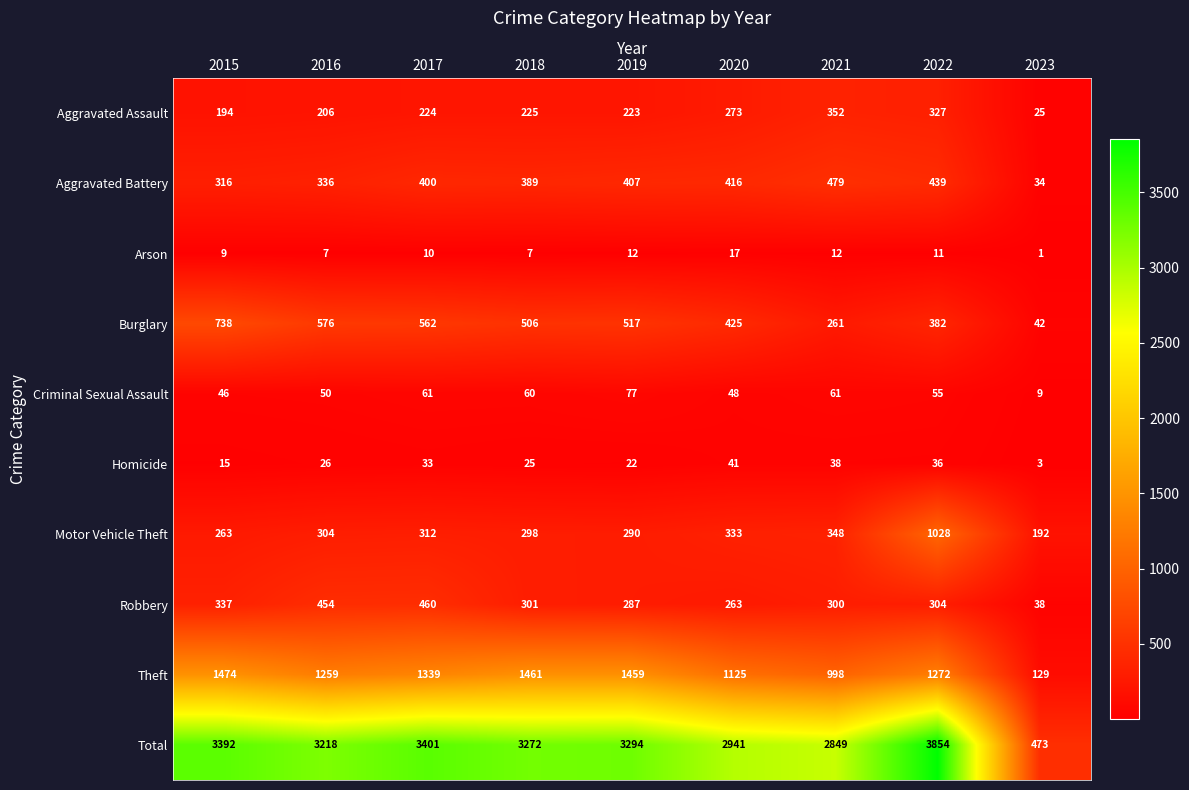

The value of Arson at 2019 is 20. True or false?

False